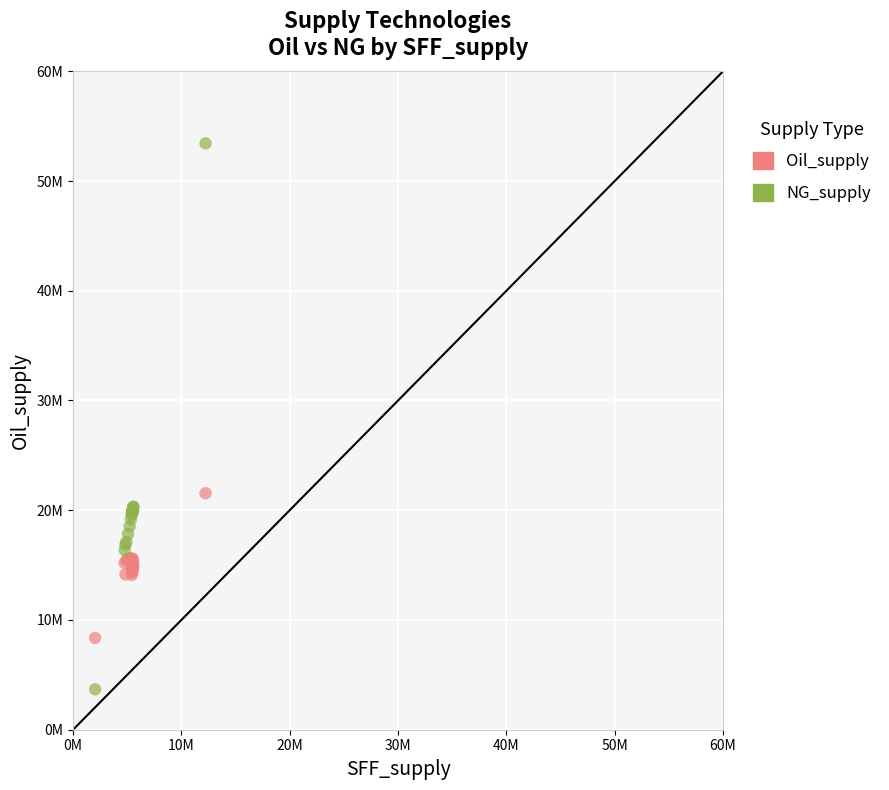

What are all the series names shown in the legend?

Oil_supply, NG_supply